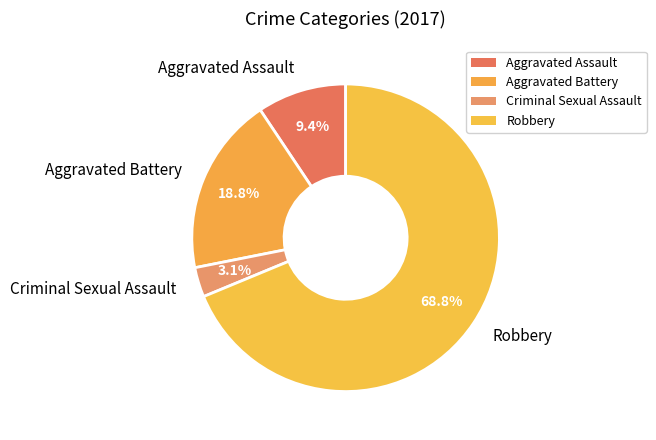

To the nearest percent, what percentage of the pie is Robbery?

69%